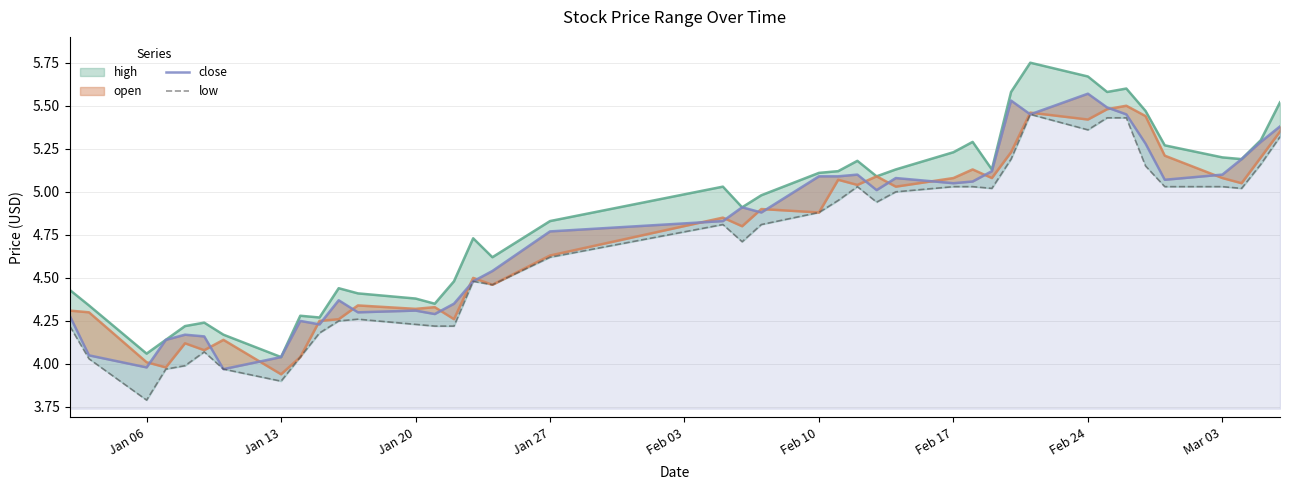

In close, how many points are higher than both neighbors (excluding endpoints)?

9